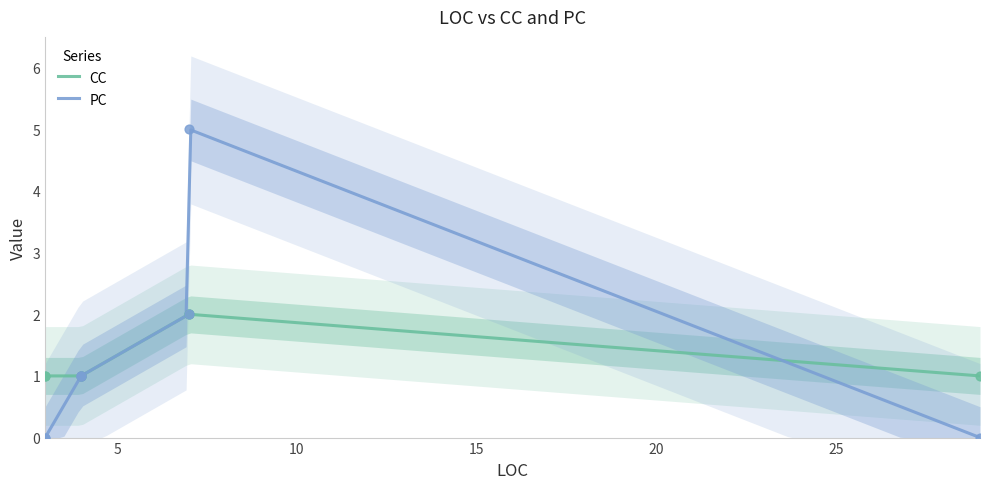

Which series contains the highest Y value?

PC